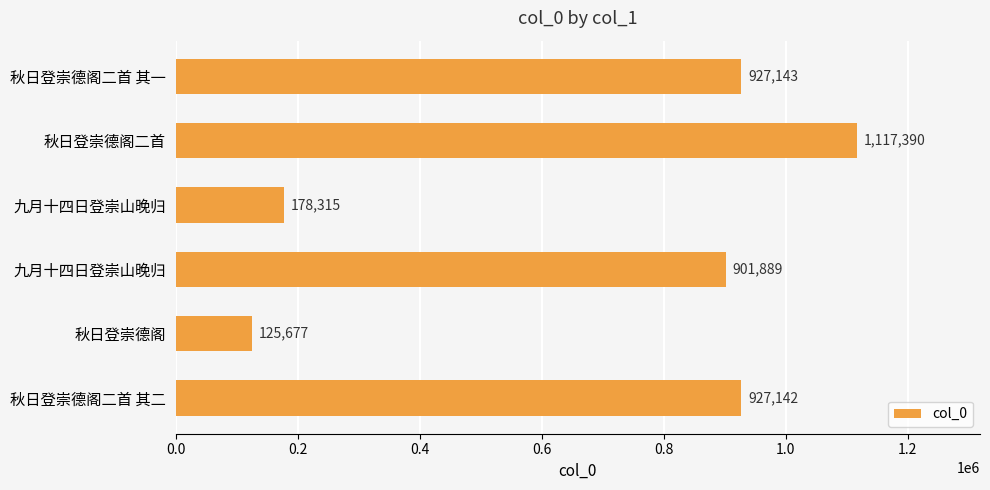

Count the number of data series in this chart.

1